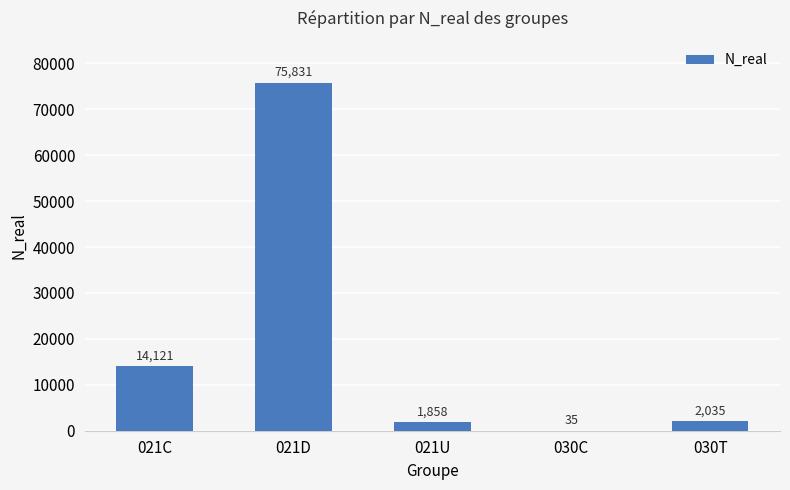

Reading left to right, list all the values displayed in this chart.

021C=14121	021D=75831	021U=1858	030C=35	030T=2035